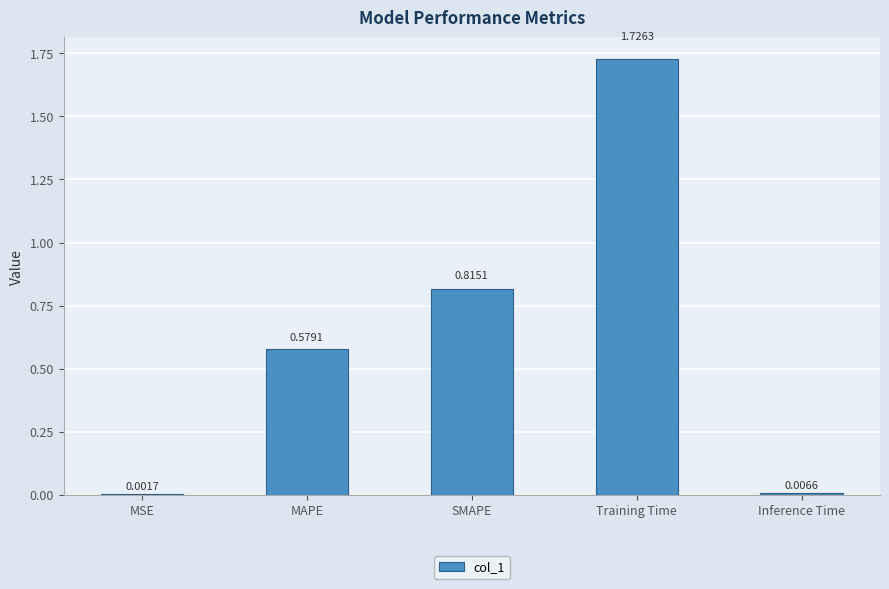

What is the change in value from Training Time to Inference Time?

-1.7